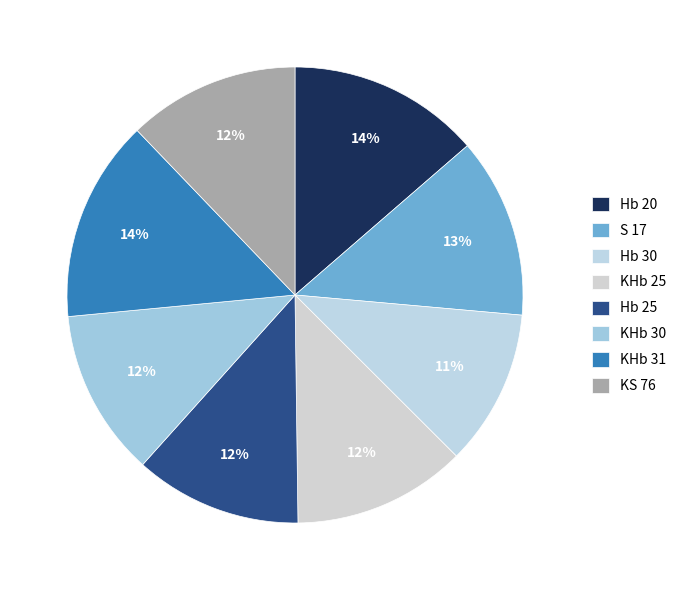

How many segments does this pie chart have?

8